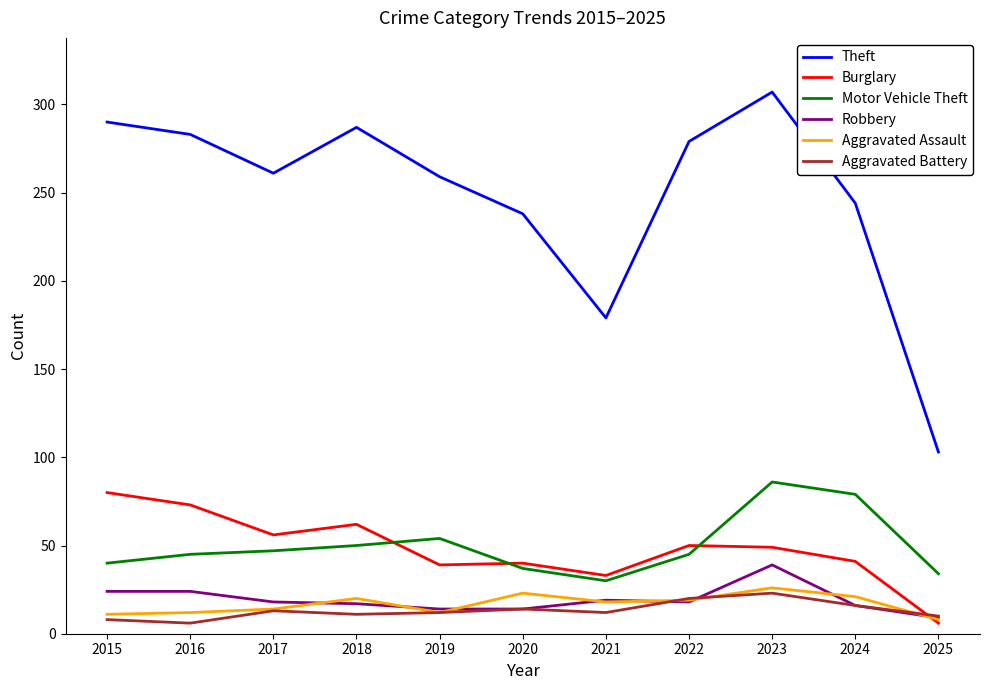

At which label does Robbery reach its peak?

2023